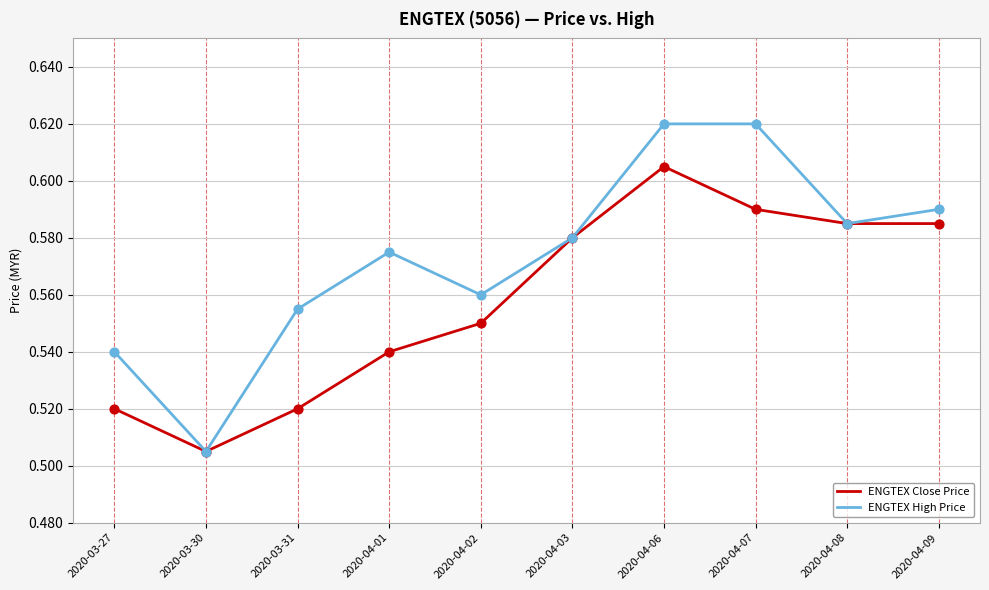

What are all the series names shown in the legend?

ENGTEX Close Price, ENGTEX High Price